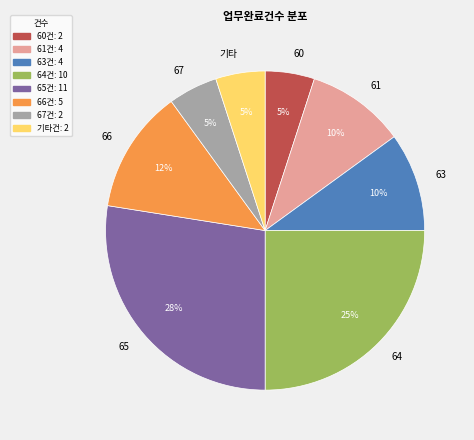

What percentage is the 63 slice, to the nearest percent?

10%